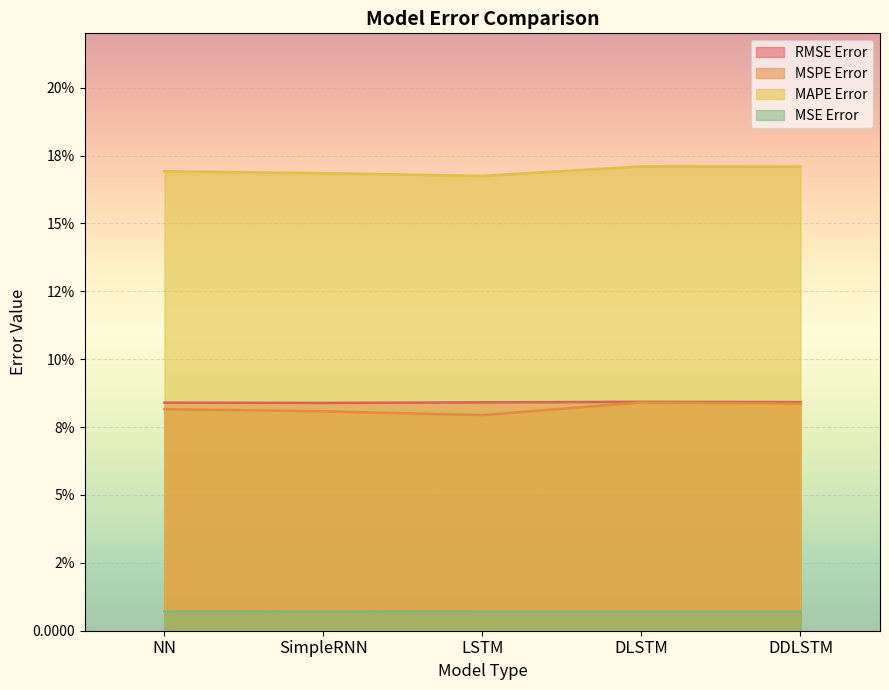

What is the spread (max minus min) of values at NN?

0.2